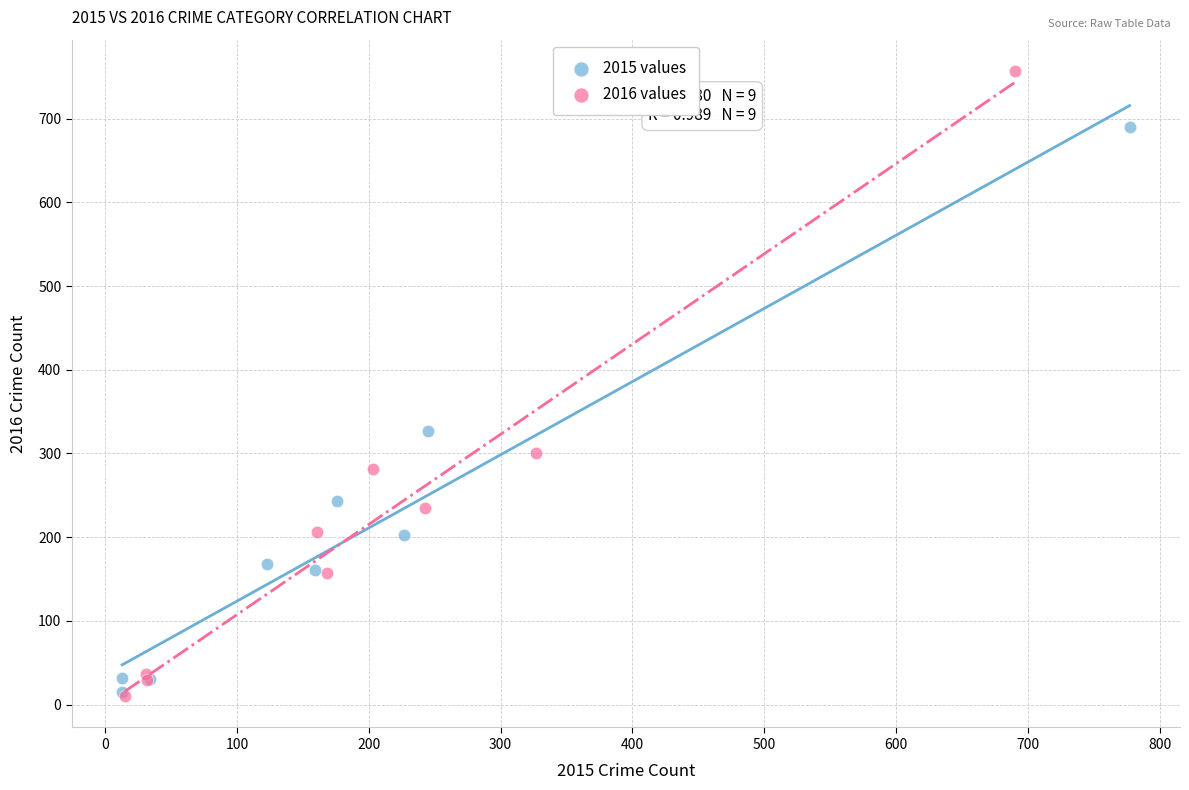

Which series has the largest Y range (max minus min)?

2016 values